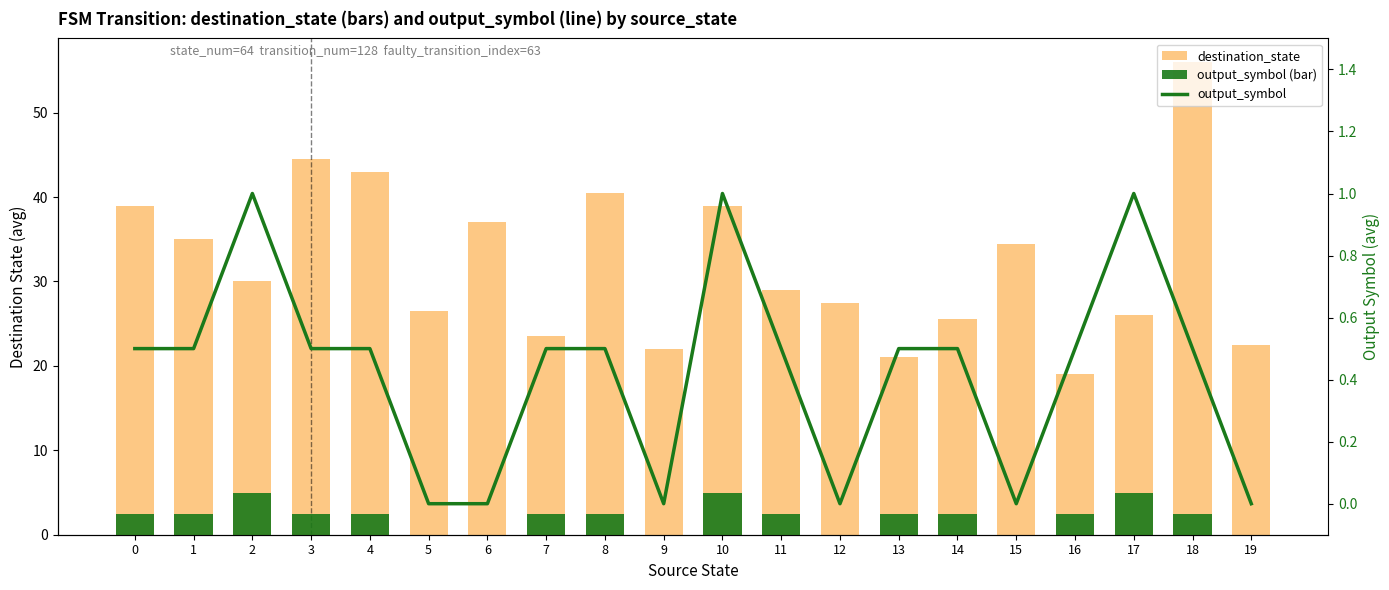

Count the output_symbol values in the range 0 to 1.

20